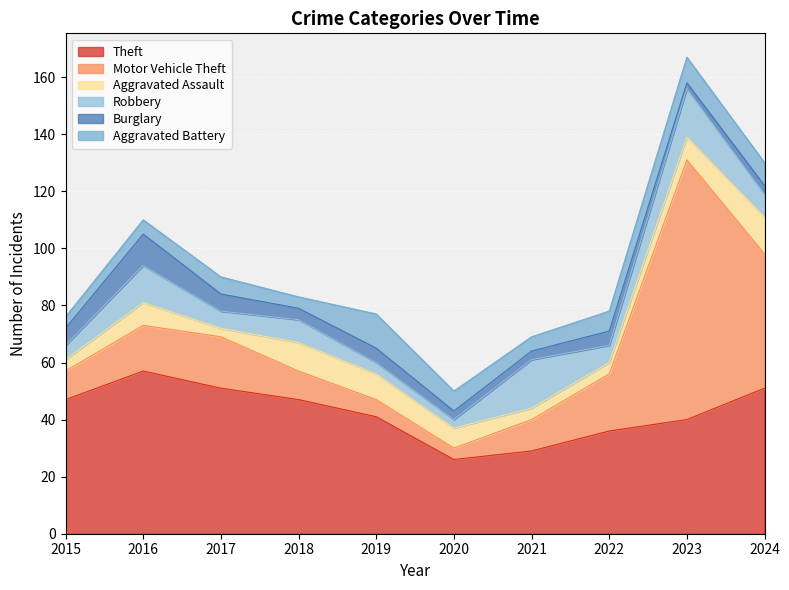

How many values in the Aggravated Assault series exceed 8?

3